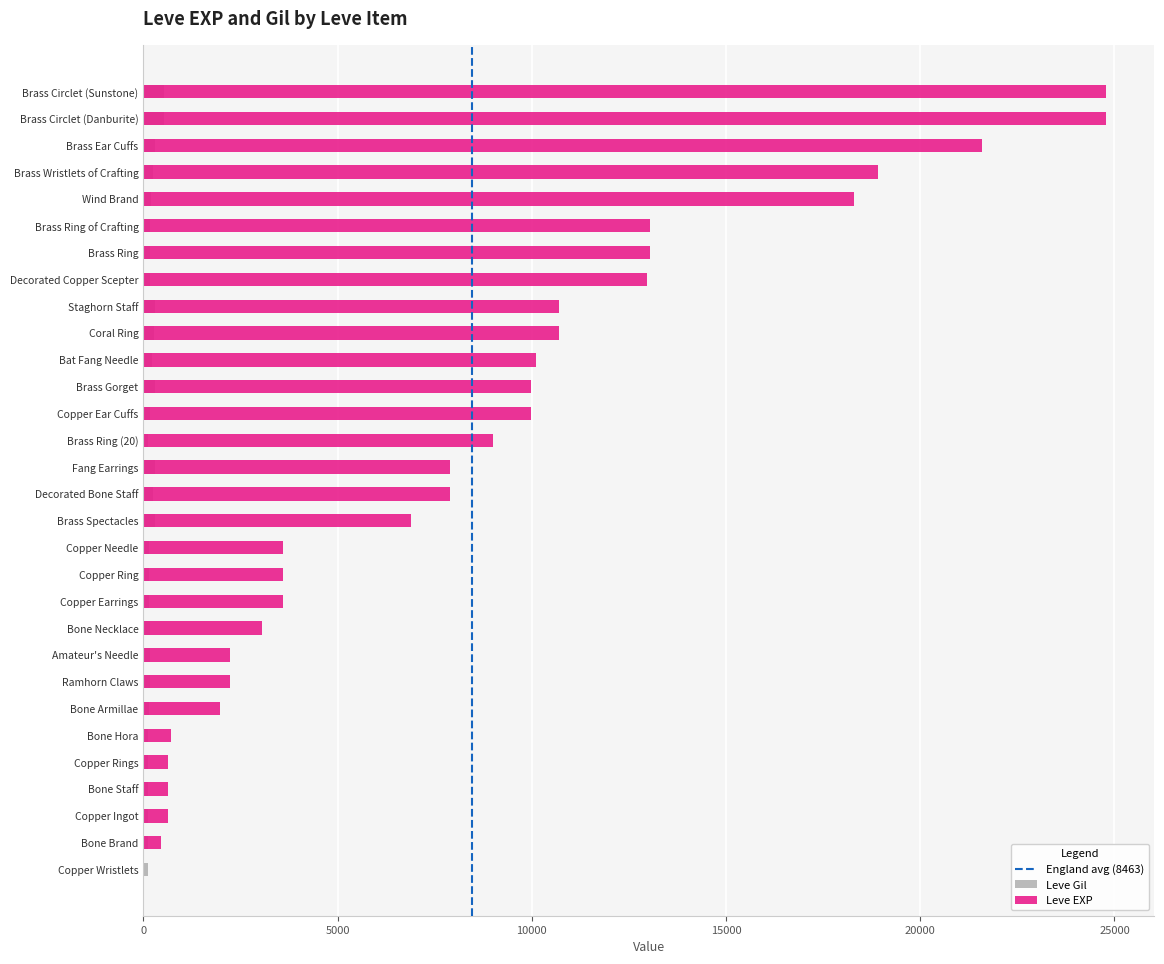

What is the label of the 15th bar from the left?

Decorated Bone Staff